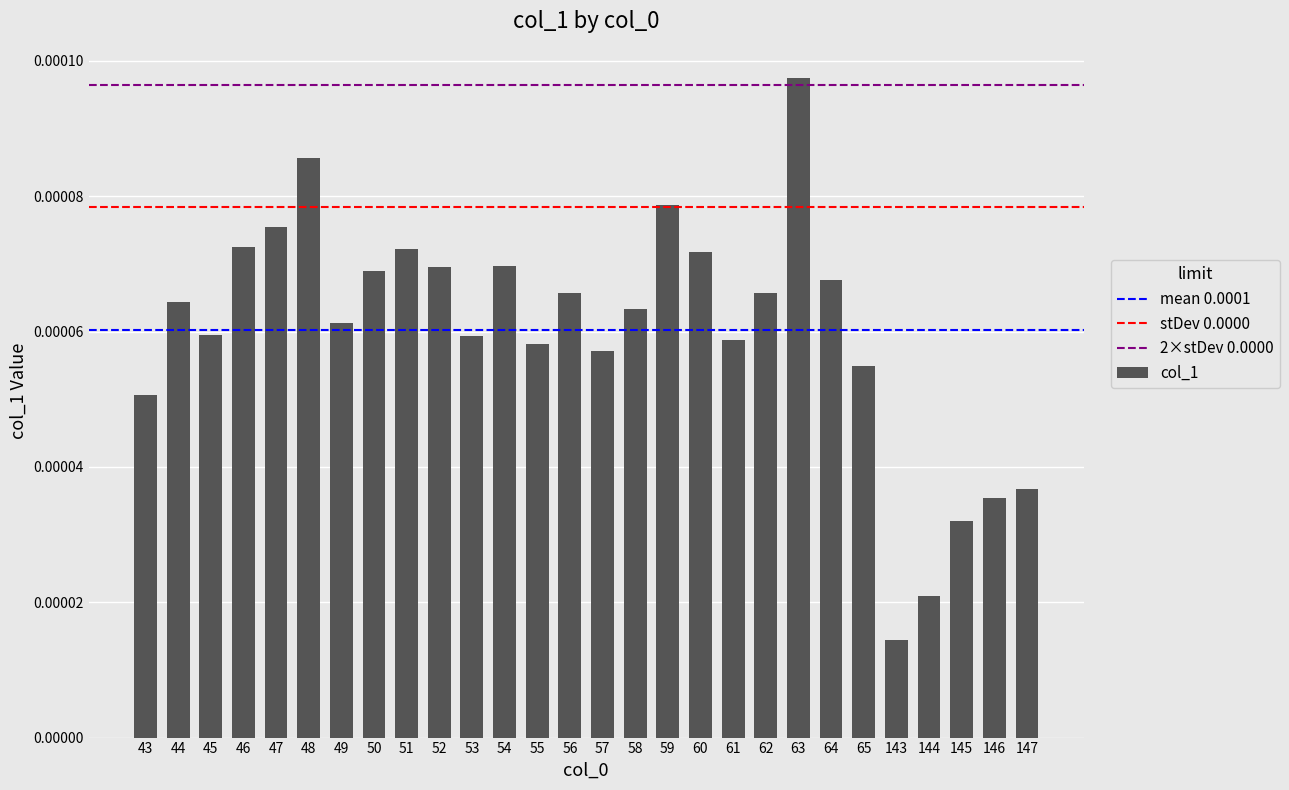

Which label corresponds to the smallest value in the chart?

143